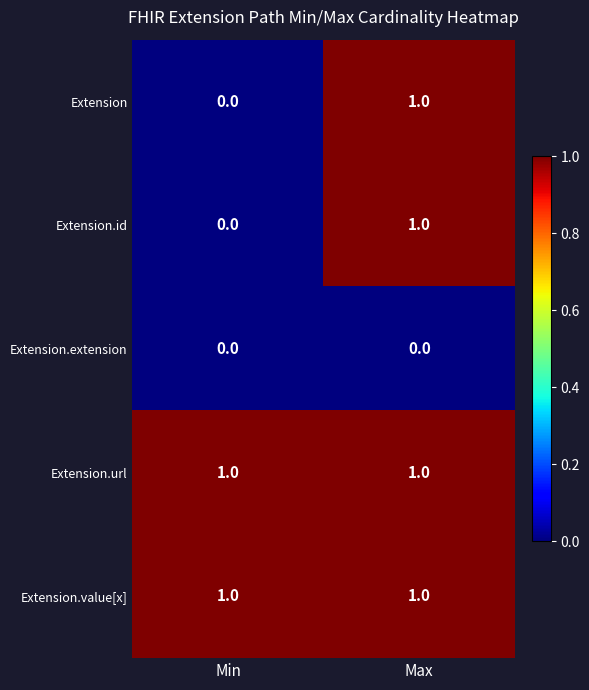

What is the difference between the highest and lowest values at Max?

1